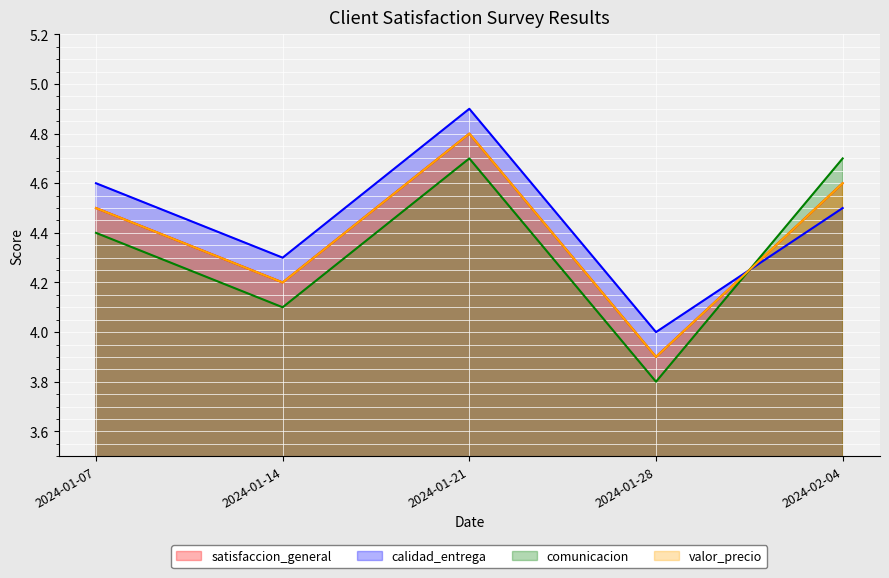

Which series has the largest total across all categories?

calidad_entrega